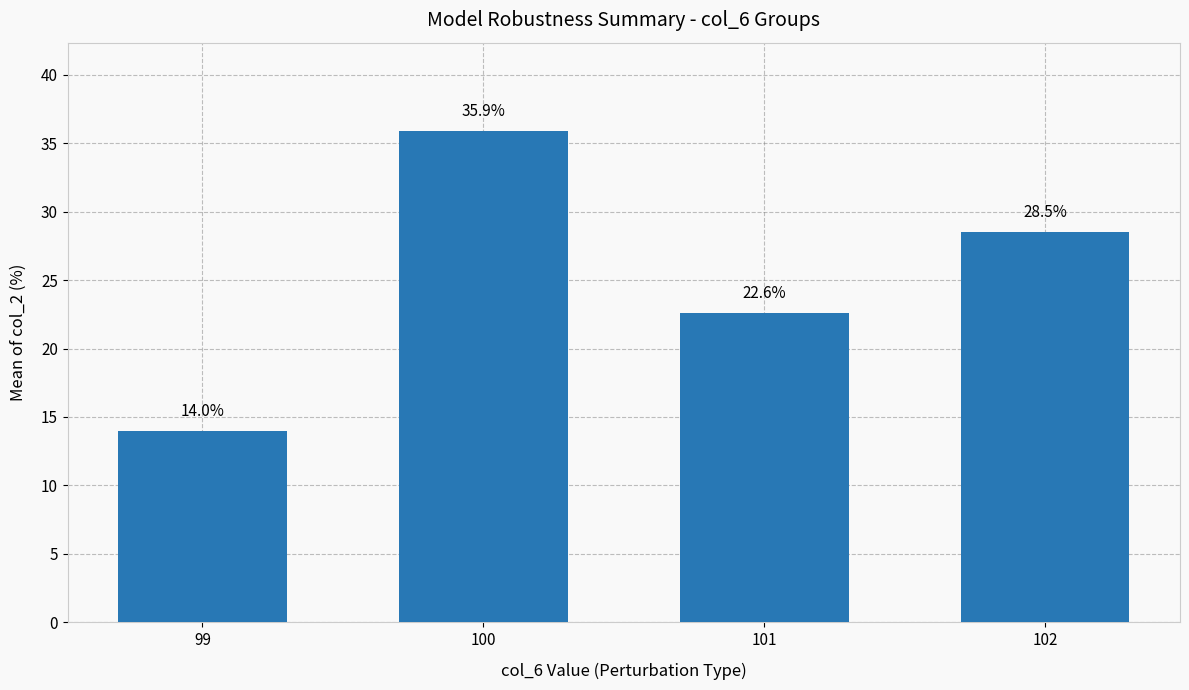

True or false: the data shows 28.5 at 102.

True